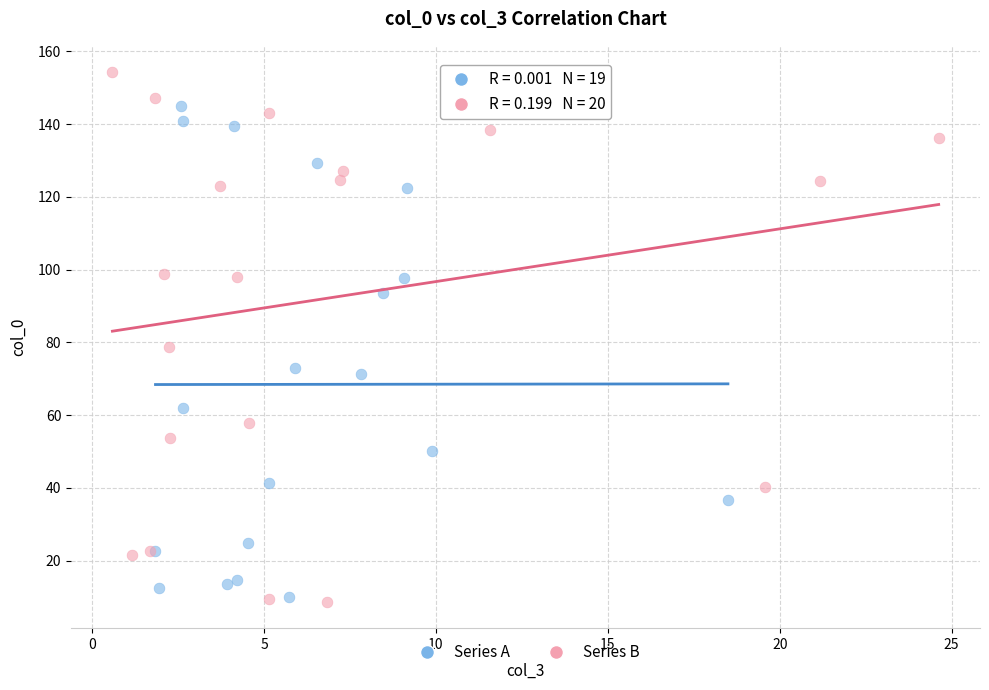

Which series reaches the maximum Y coordinate?

Series B